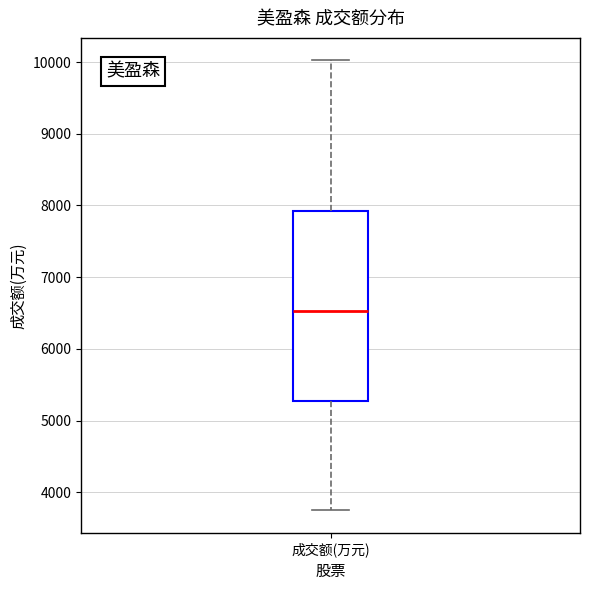

Where is the upper edge of the box for 成交额(万元) on the y-axis? The values are not printed on the chart, so give them approximately, as read against the axis.

7900